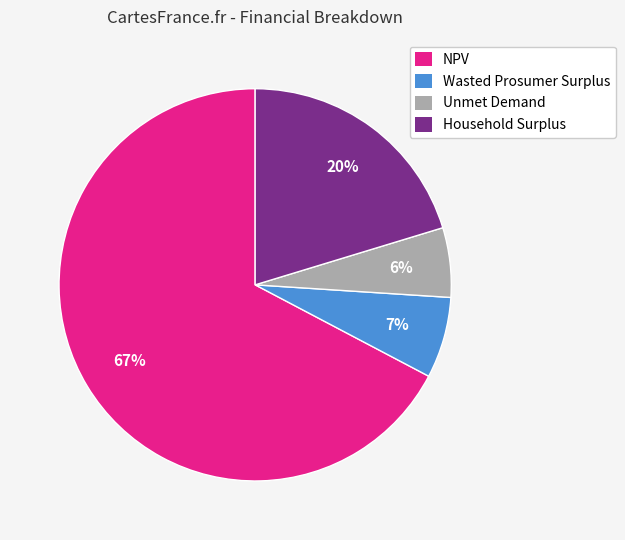

To the nearest percent, what is the average slice percentage?

25%